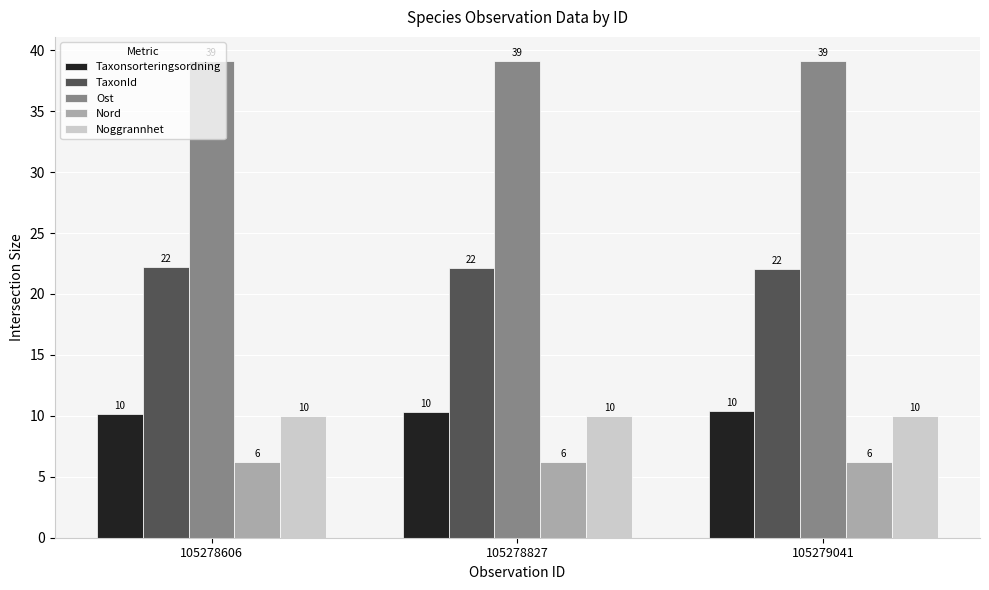

What is the minimum value for Nord?

6.2